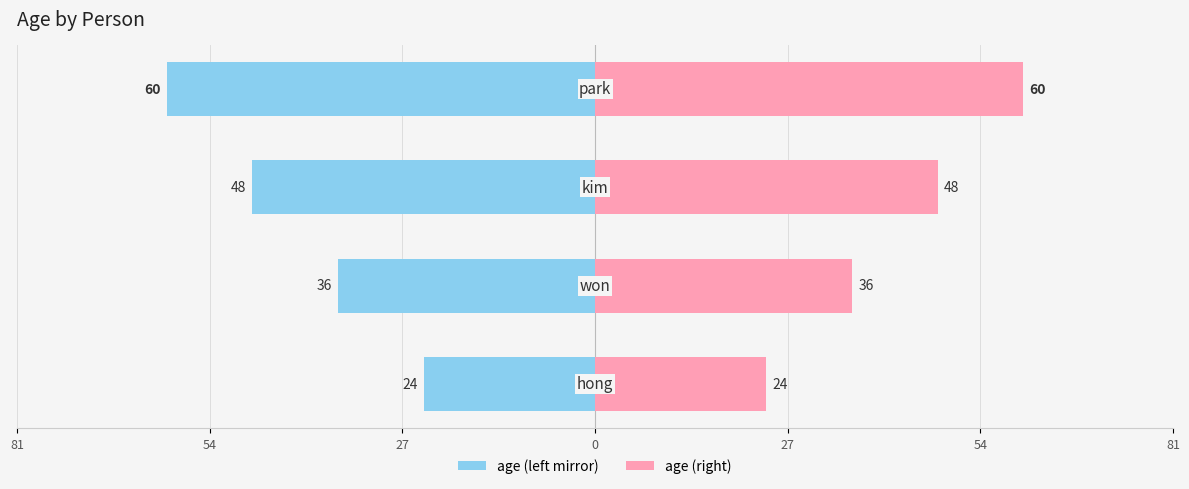

List the series in order of their peak value, lowest first.

age (left), age (right)